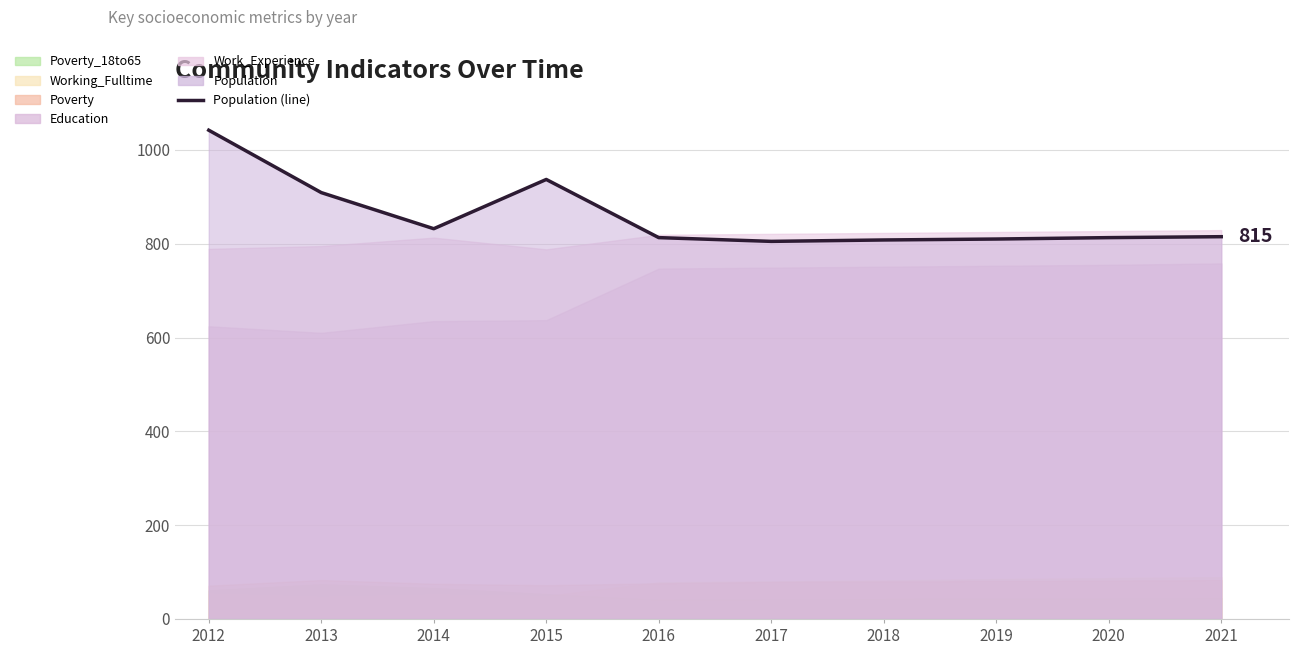

At which category does the chart reach its peak across all series?

2012